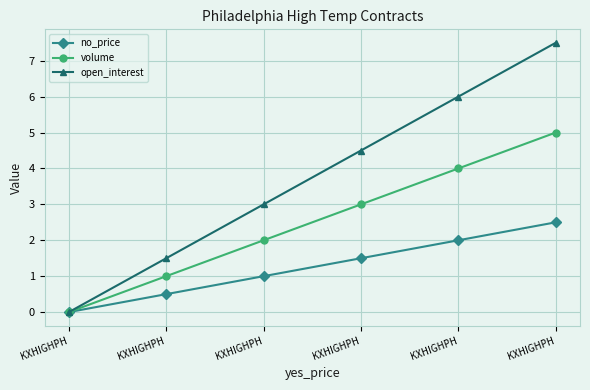

What is the average value of the no_price series?

1.2